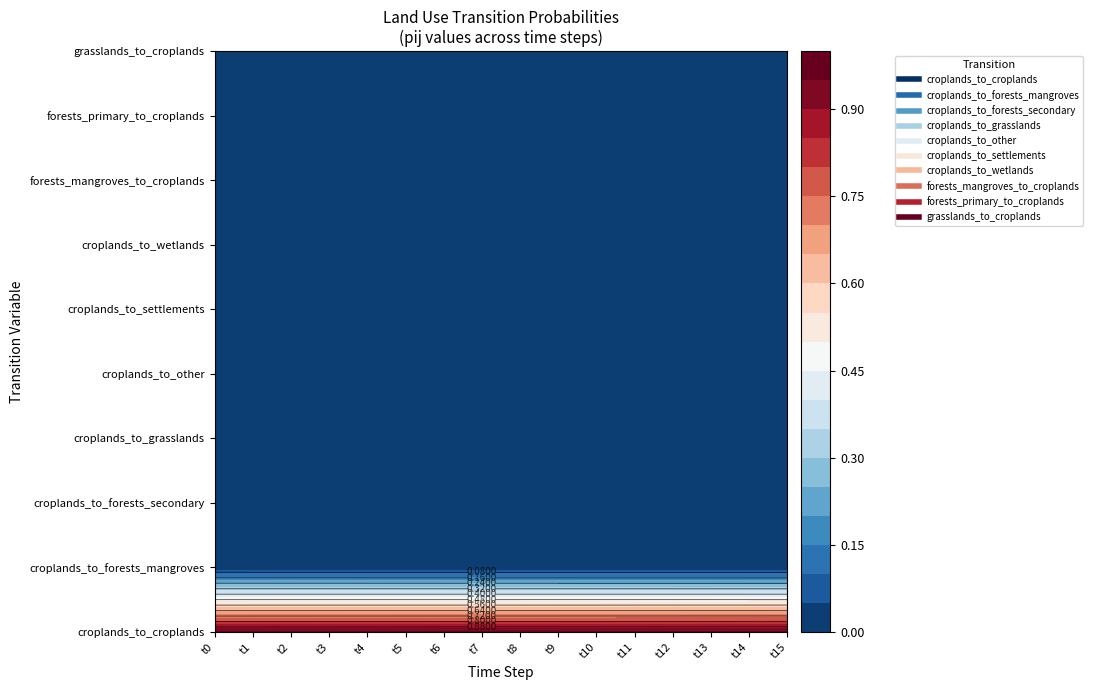

How many pij_lndu_forests_mangroves_to_croplands values are between 0 and 1?

16